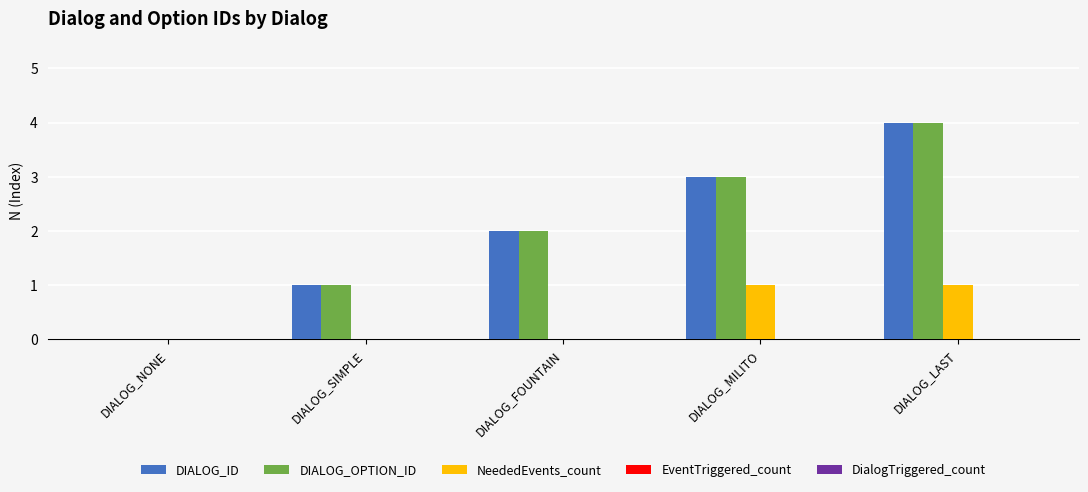

Is the value of NeededEvents_count at DIALOG_FOUNTAIN greater than the value of DIALOG_ID at DIALOG_MILITO?

No